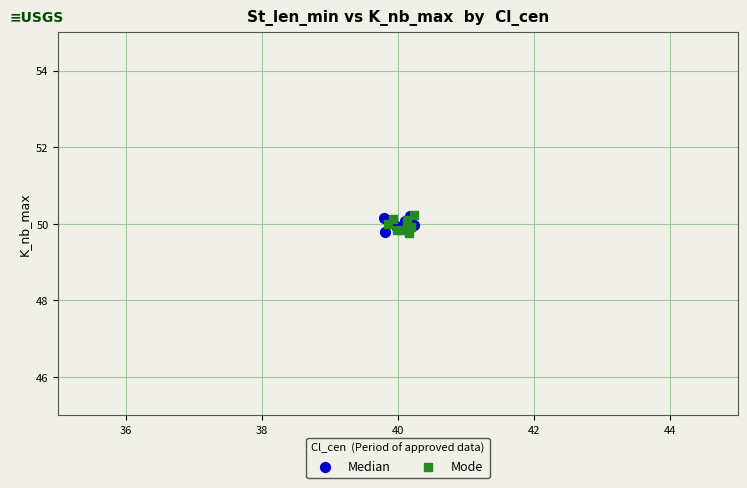

What are all the series names shown in the legend?

Median, Mode